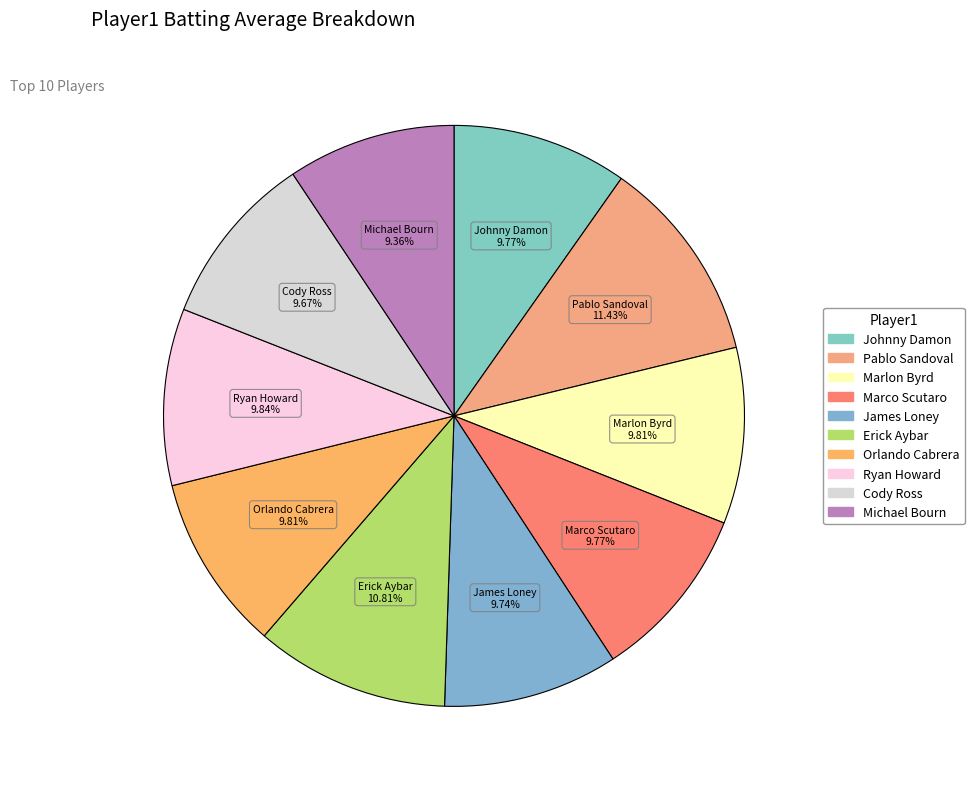

What percentage do Orlando Cabrera and Marco Scutaro together represent?

19.6%